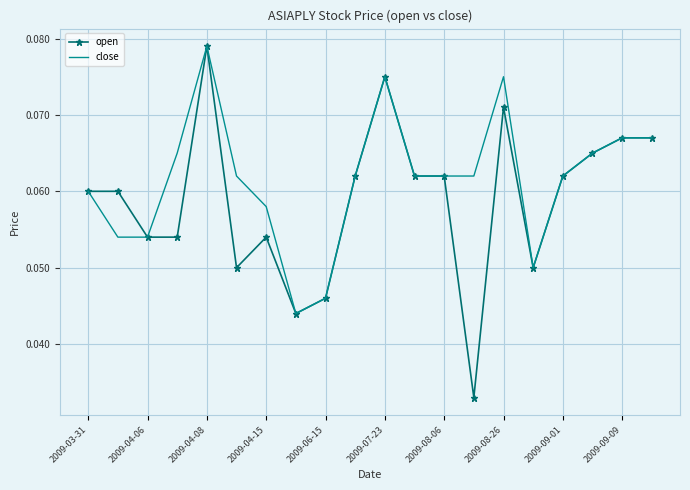

Which series has the largest range (max minus min)?

open